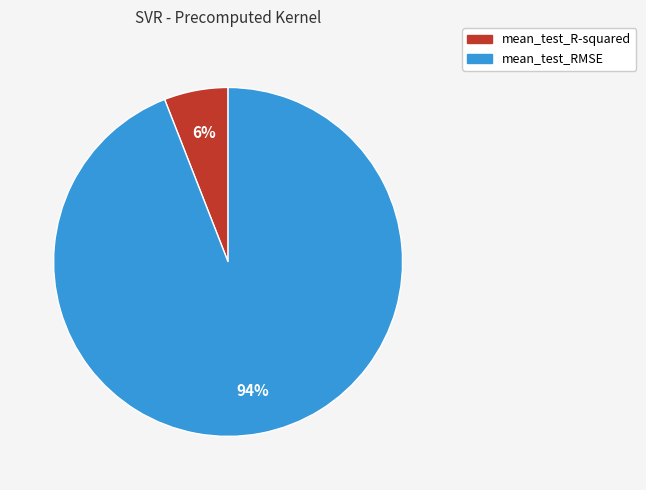

How many segments does this pie chart have?

2